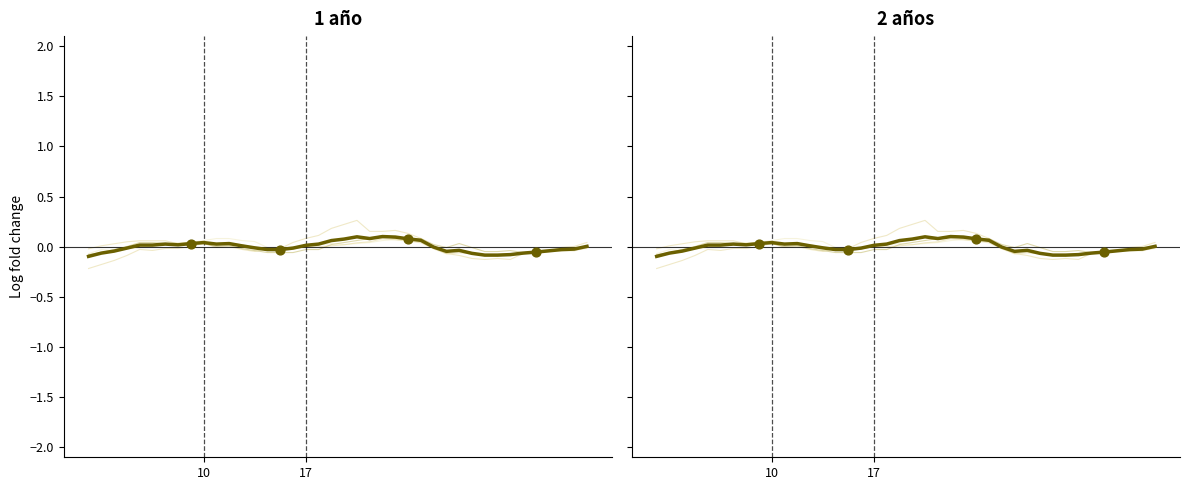

Is the value of 1 año at 20 greater than the value of 2 años at 8?

Yes